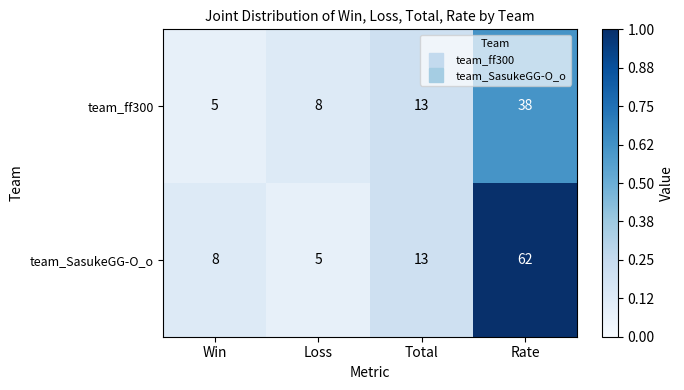

Which series has the largest range (max minus min)?

team_SasukeGG-O_o